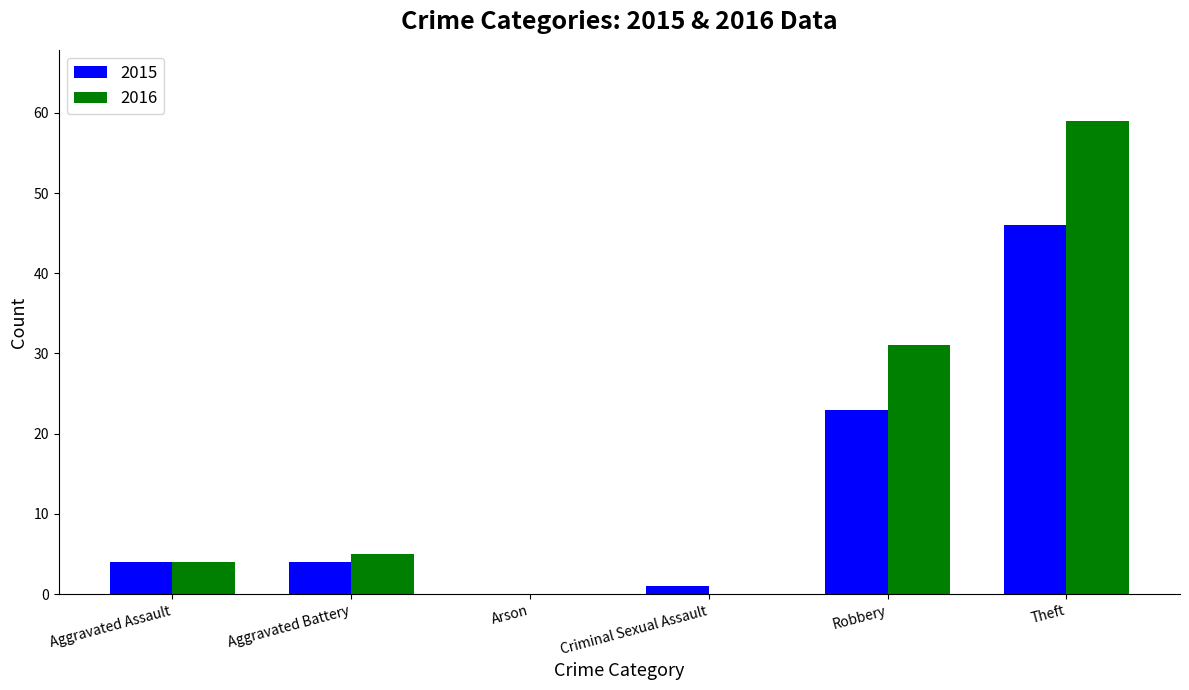

At which category is the sum across all series the highest?

Theft